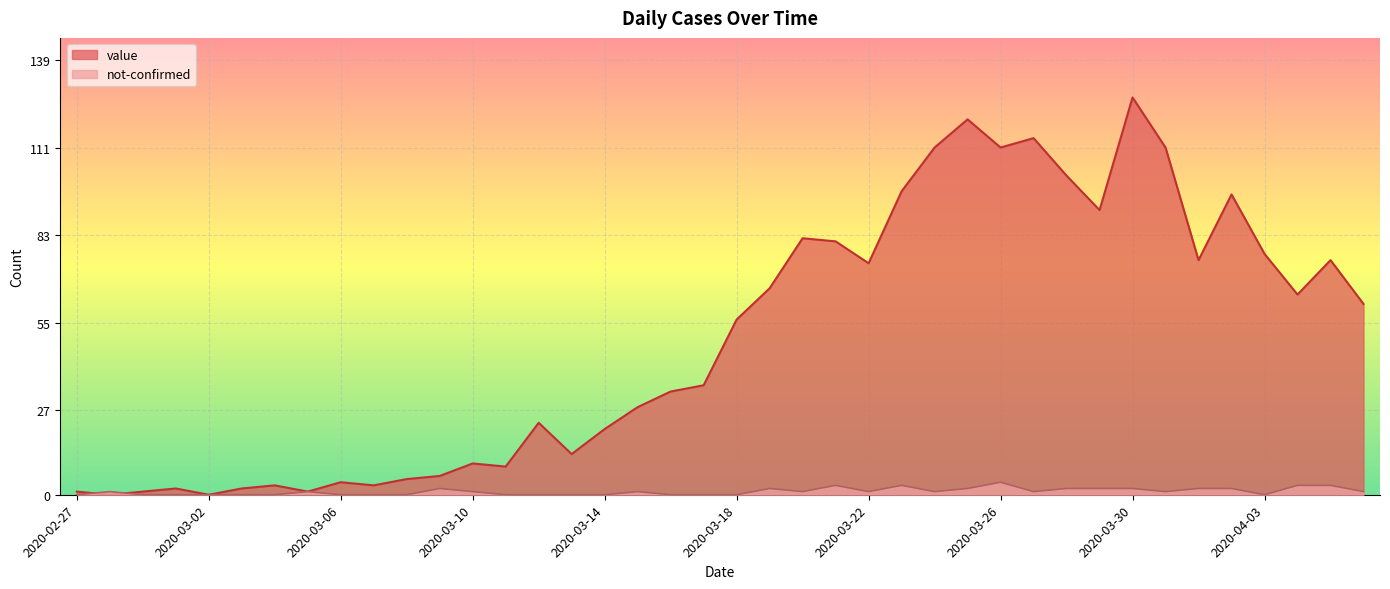

What is the label of the 5th point from the left?

2020-03-02